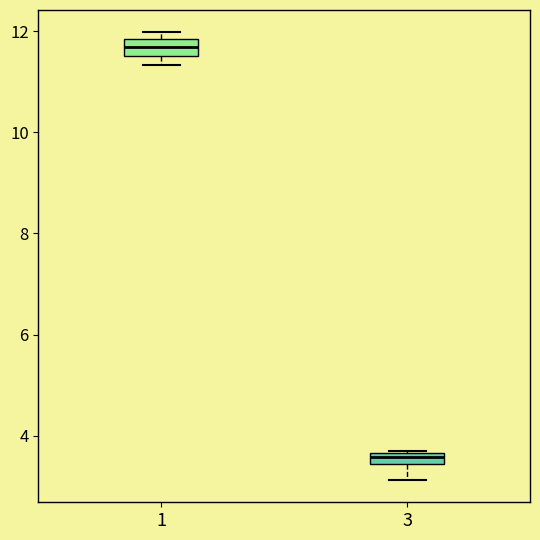

Where is the lower edge of the box at x = 3 on the y-axis? The values are not printed on the chart, so give them approximately, as read against the axis.

3.4